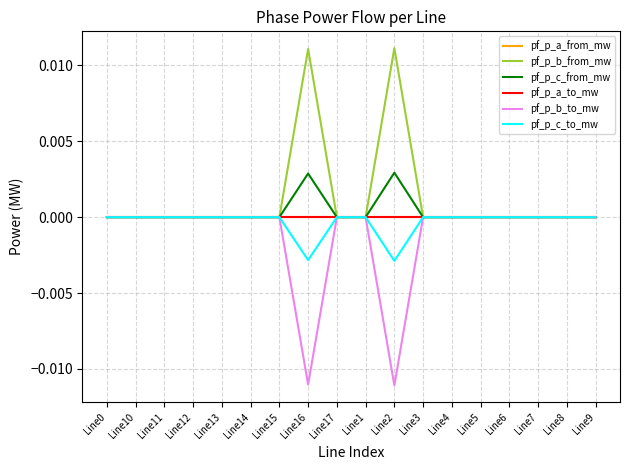

After their last crossing, which series has the higher values: pf_p_b_to_mw or pf_p_c_from_mw?

pf_p_b_to_mw